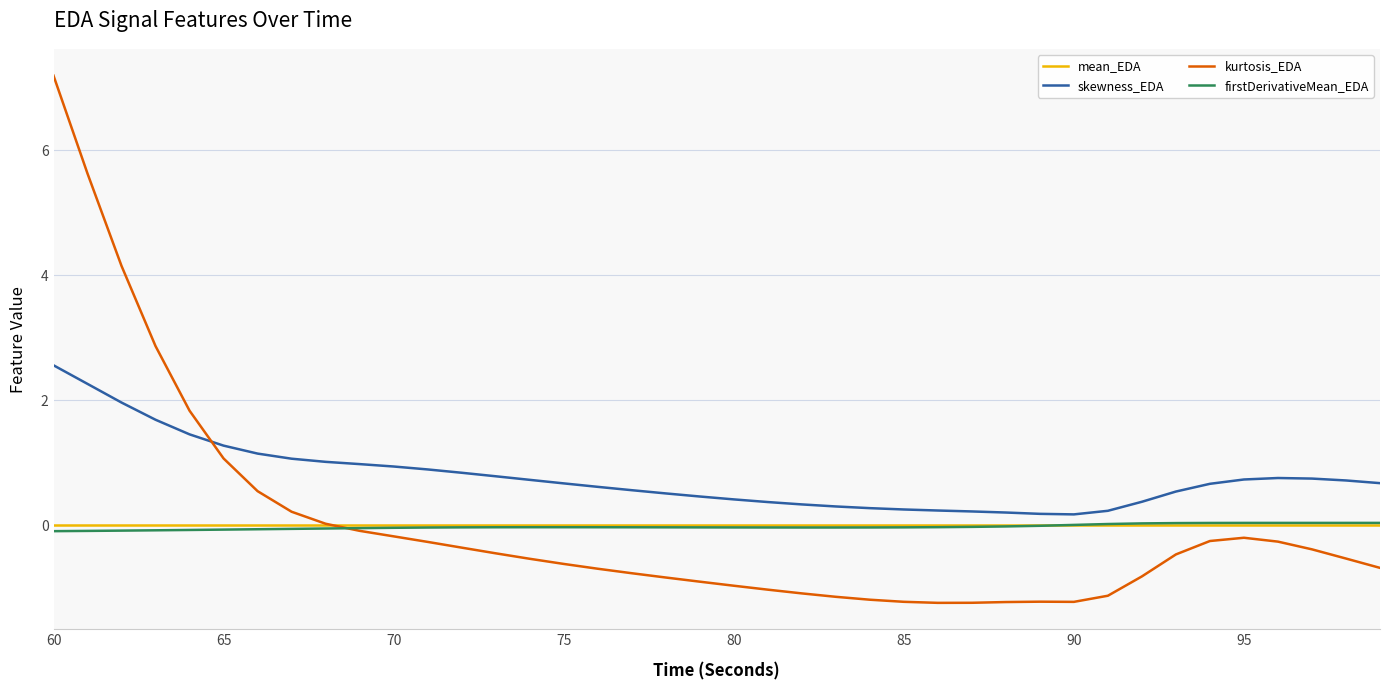

How many lines are shown in the chart?

4